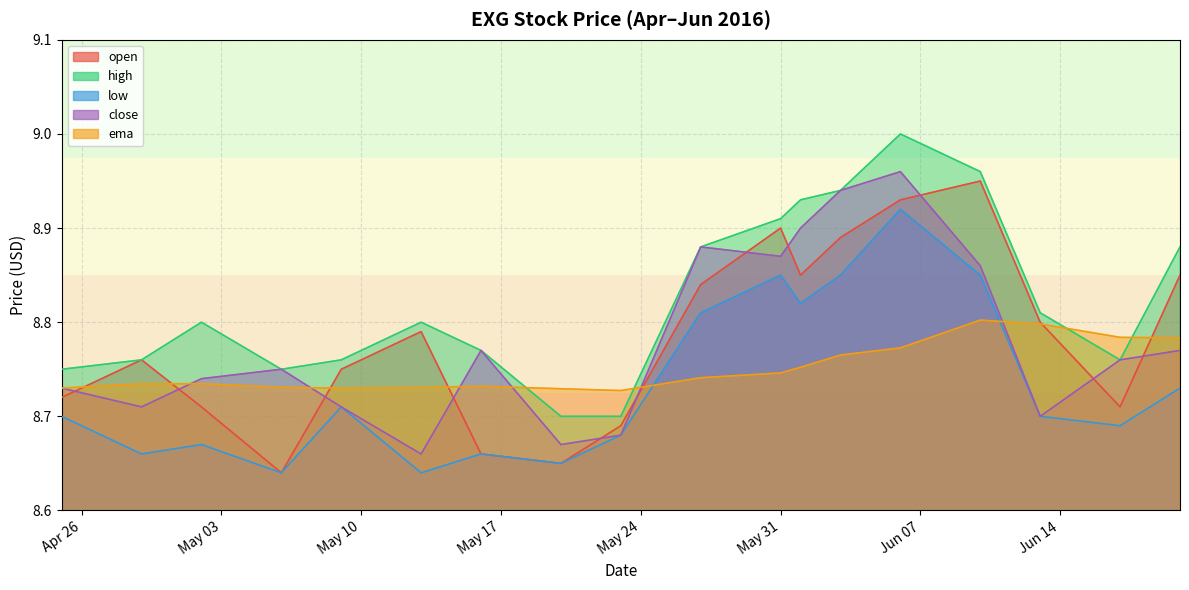

How many times do high and ema cross each other?

4